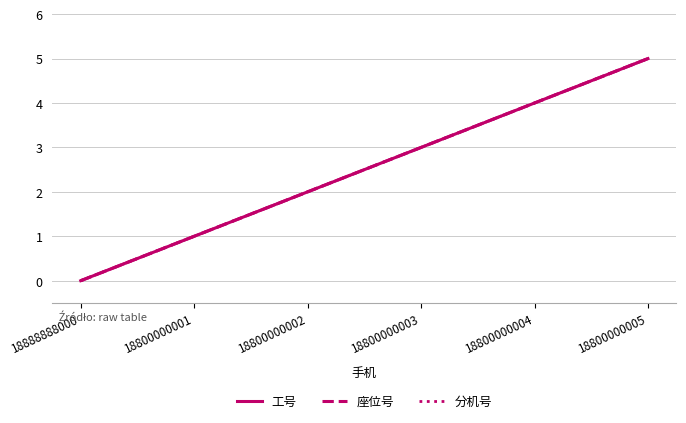

Does the chart have visible grid lines?

Yes